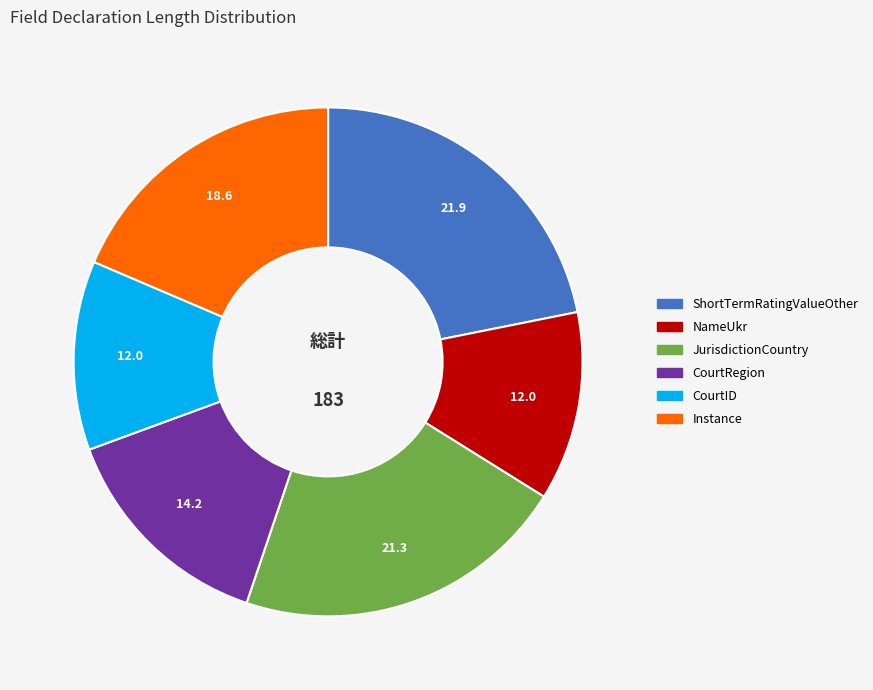

Does any single category account for the majority?

No